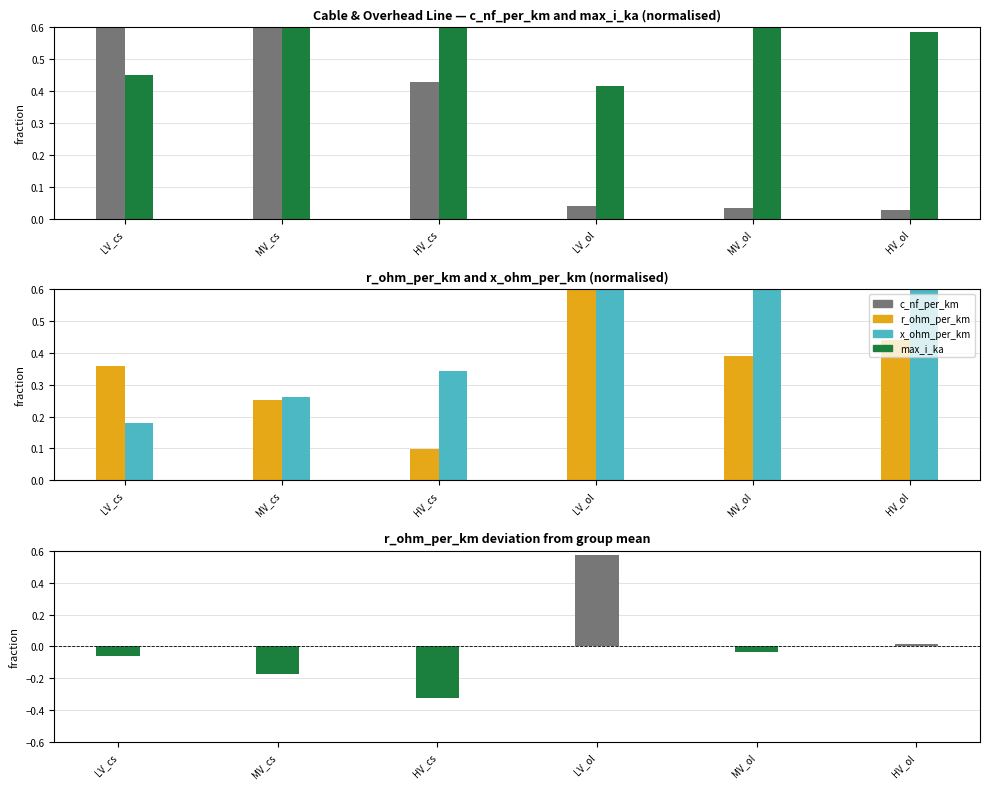

Count the x_ohm_per_km values in the range 0 to 1.

6